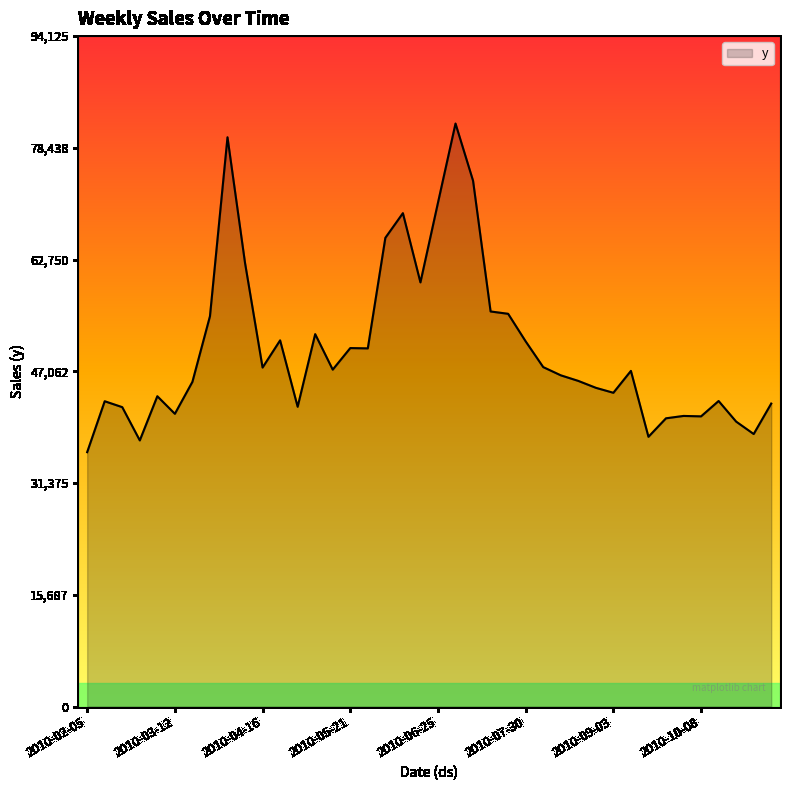

What is the greatest value displayed?

81848.6